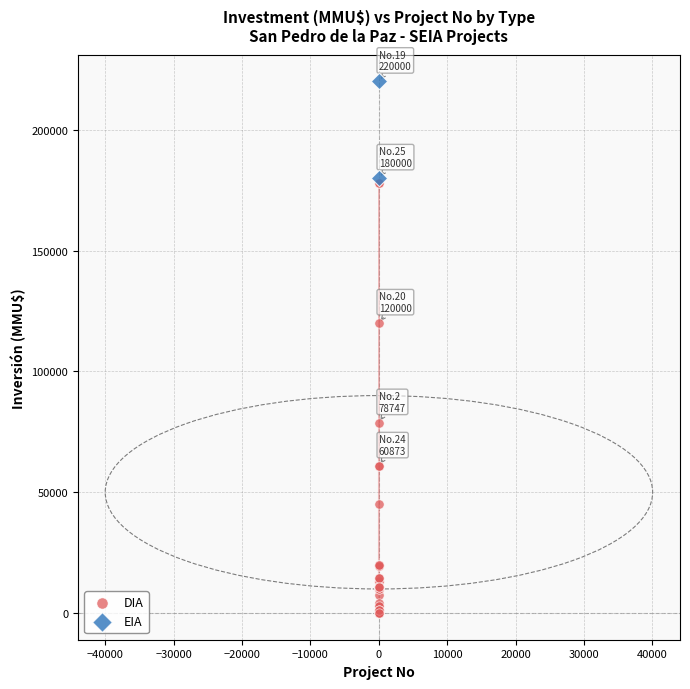

What are all the series names shown in the legend?

DIA, EIA